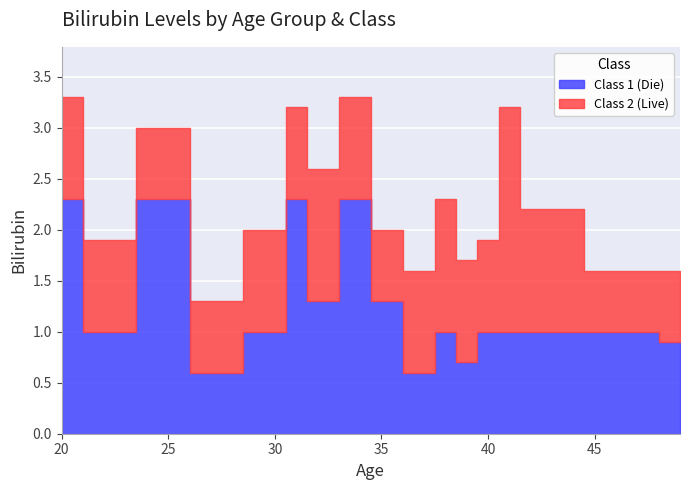

What are all the series names shown in the legend?

Class 1 (Die), Class 2 (Live)